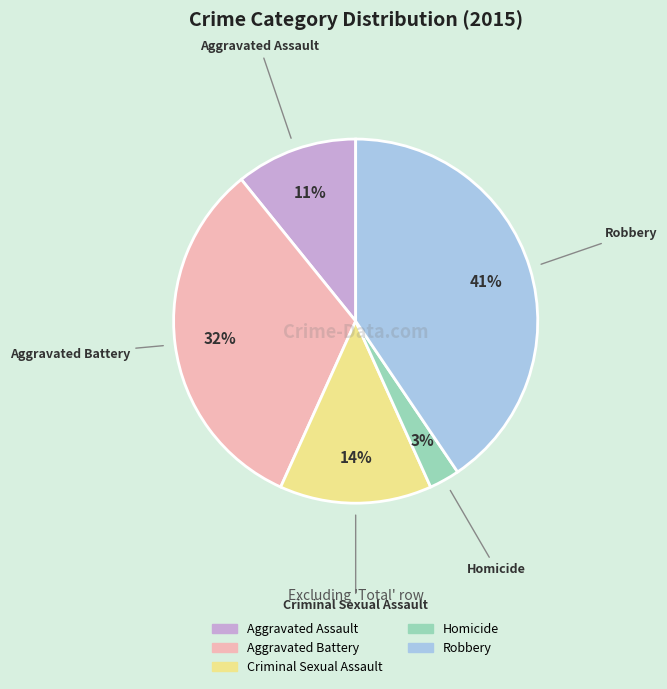

Which slice is the largest?

Robbery